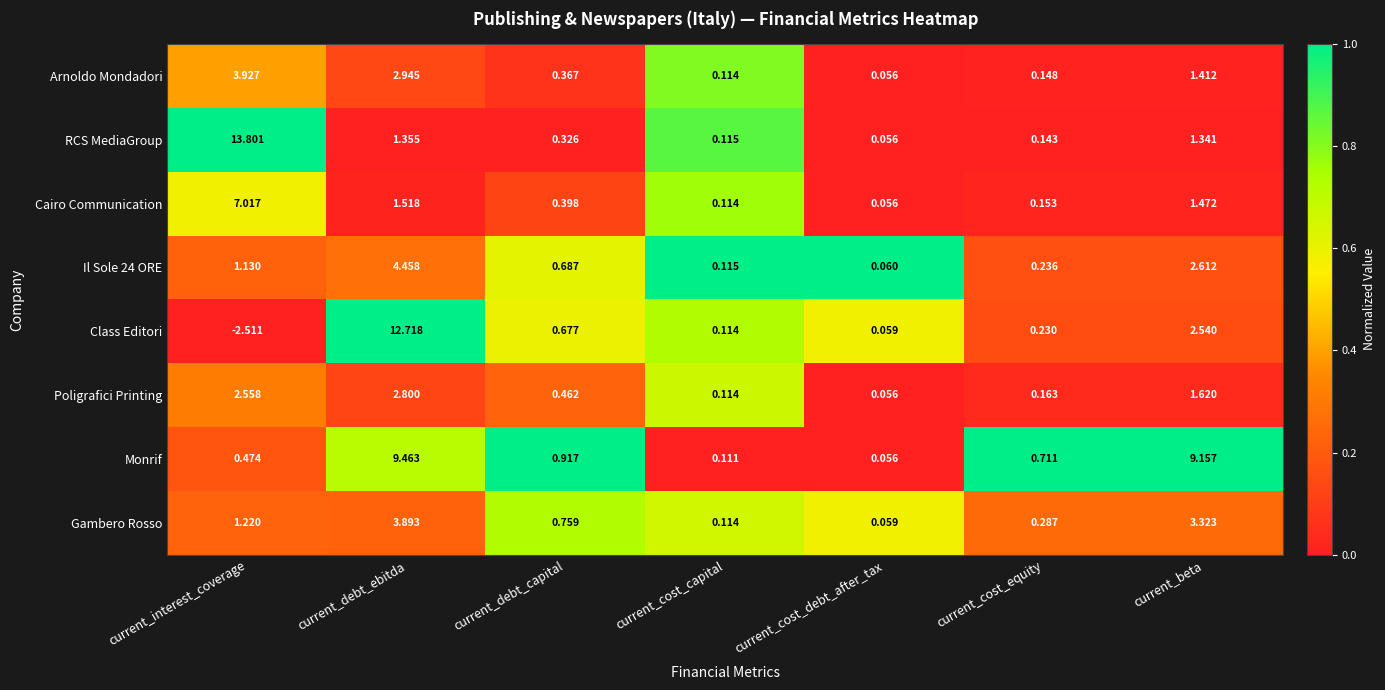

What is the difference between the highest and lowest values at current_debt_capital?

0.6